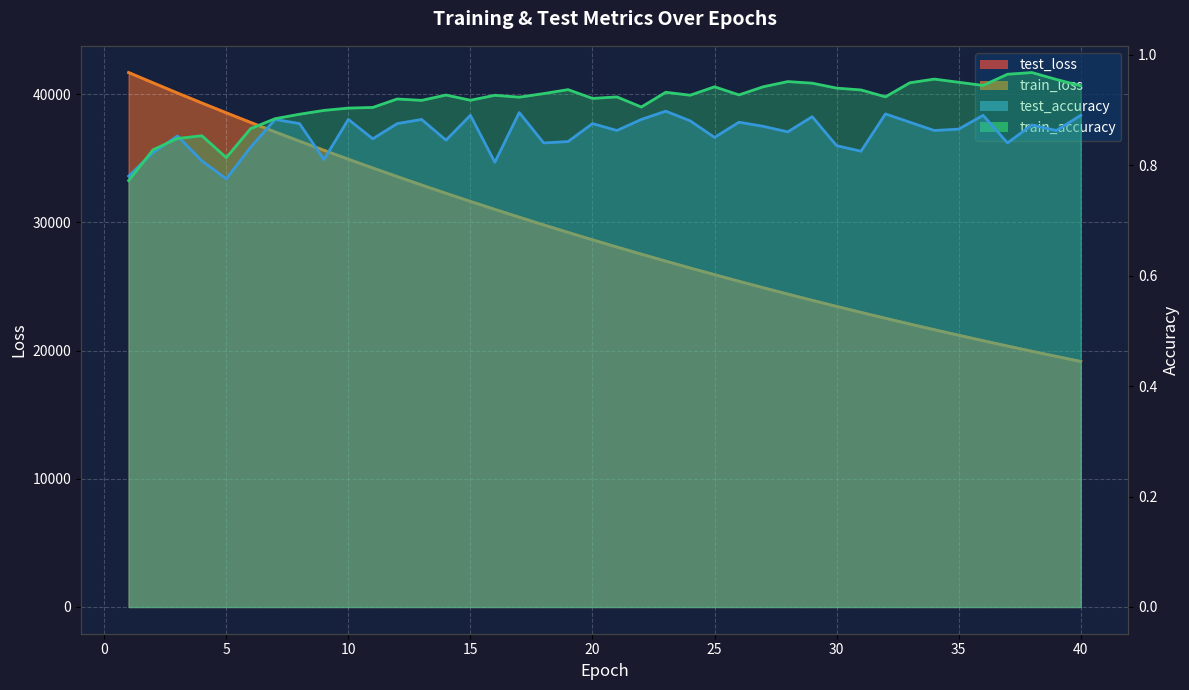

At how many categories does at least one series exceed 12570?

40